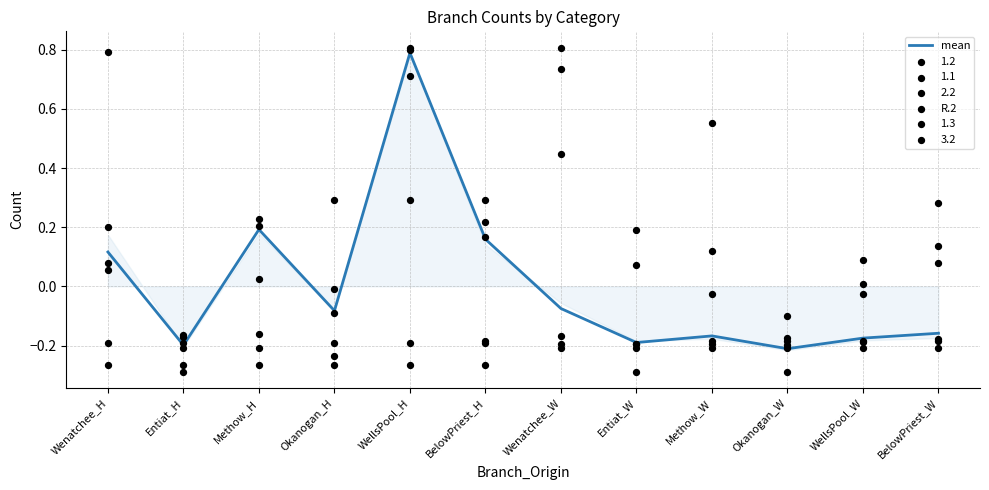

True or false: mean has a value of 0.1 at Methow_H.

False